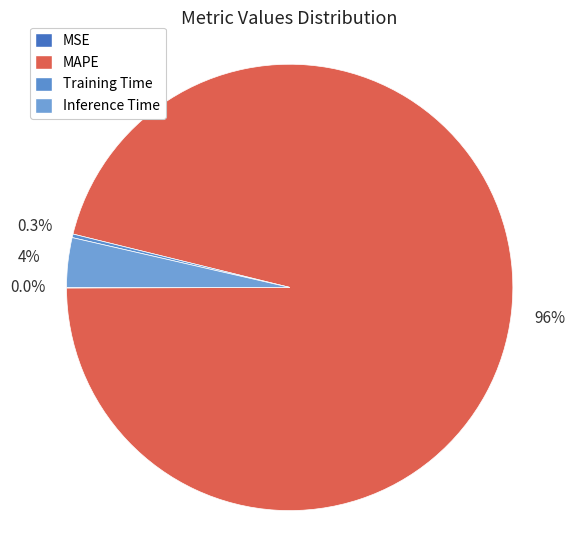

To the nearest percent, what is the difference between the largest and smallest slice percentages?

96%